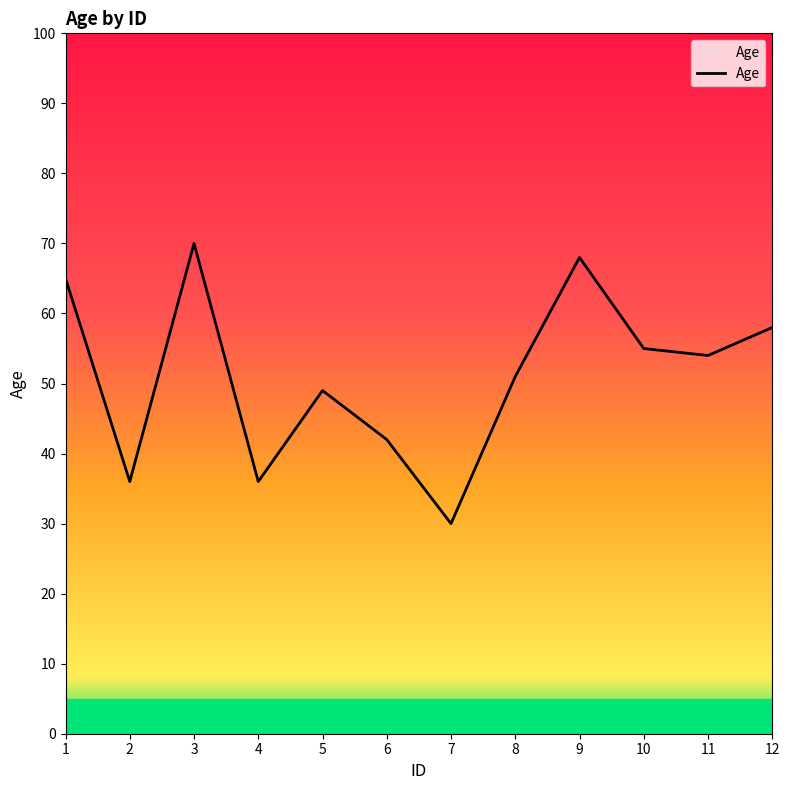

True or false: the data shows 49 at 5.

True